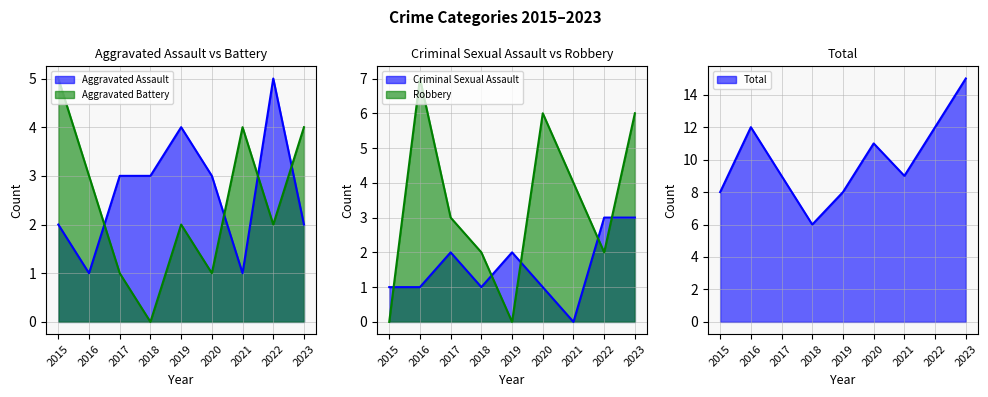

Reading left to right, transcribe all the data shown in this chart.

Aggravated Assault: 2	1	3	3	4	3	1	5	2
Aggravated Battery: 5	3	1	0	2	1	4	2	4
Criminal Sexual Assault: 1	1	2	1	2	1	0	3	3
Robbery: 0	7	3	2	0	6	4	2	6
Total: 8	12	9	6	8	11	9	12	15